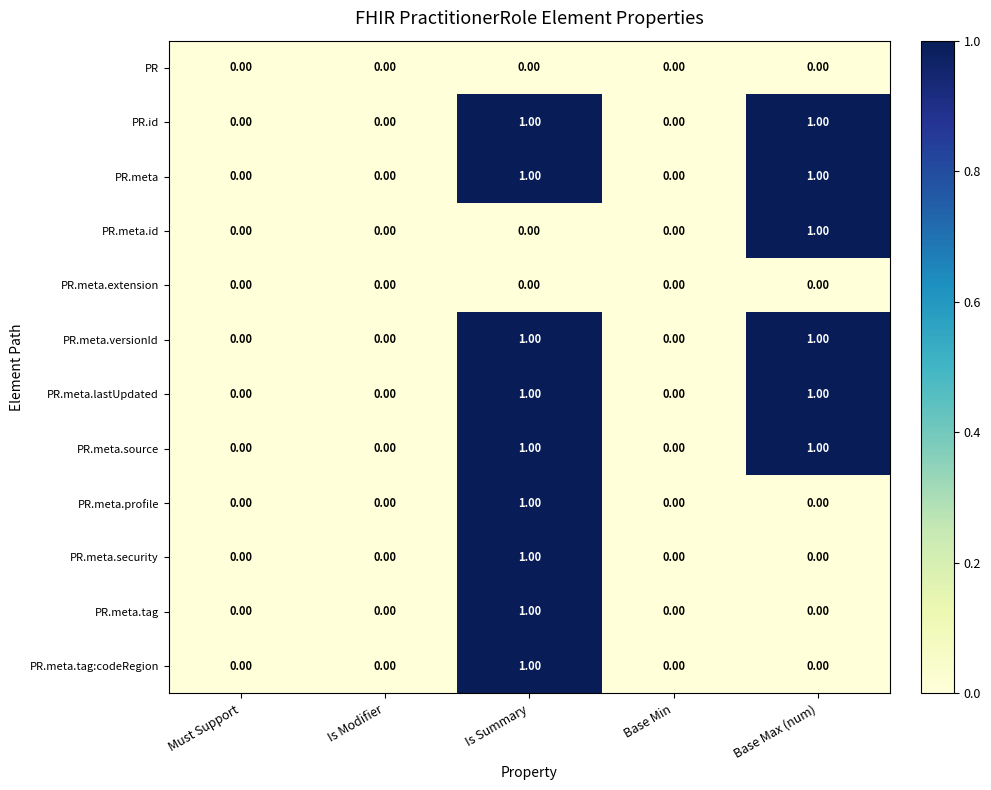

At which category is the sum across all series the highest?

Is Summary